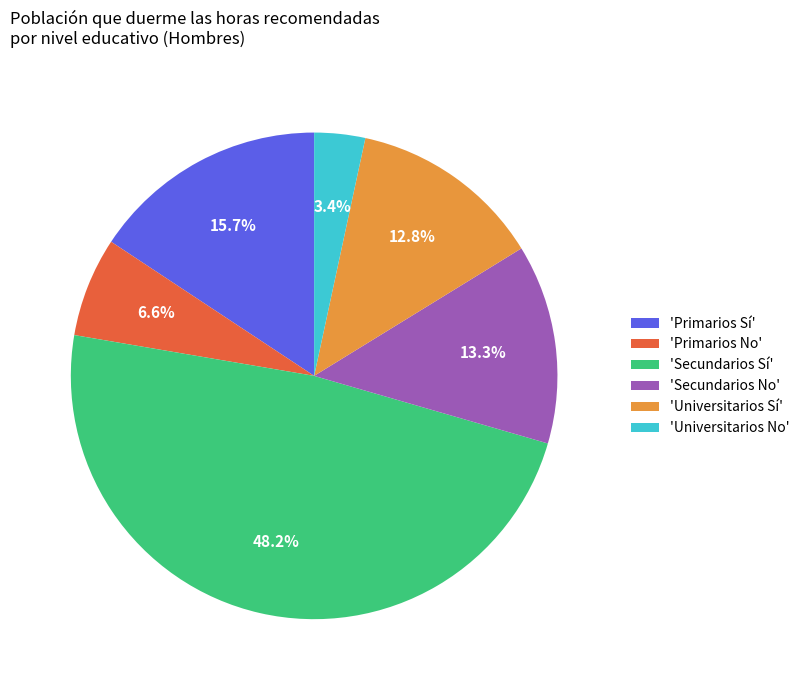

Is there a majority slice in this chart?

No